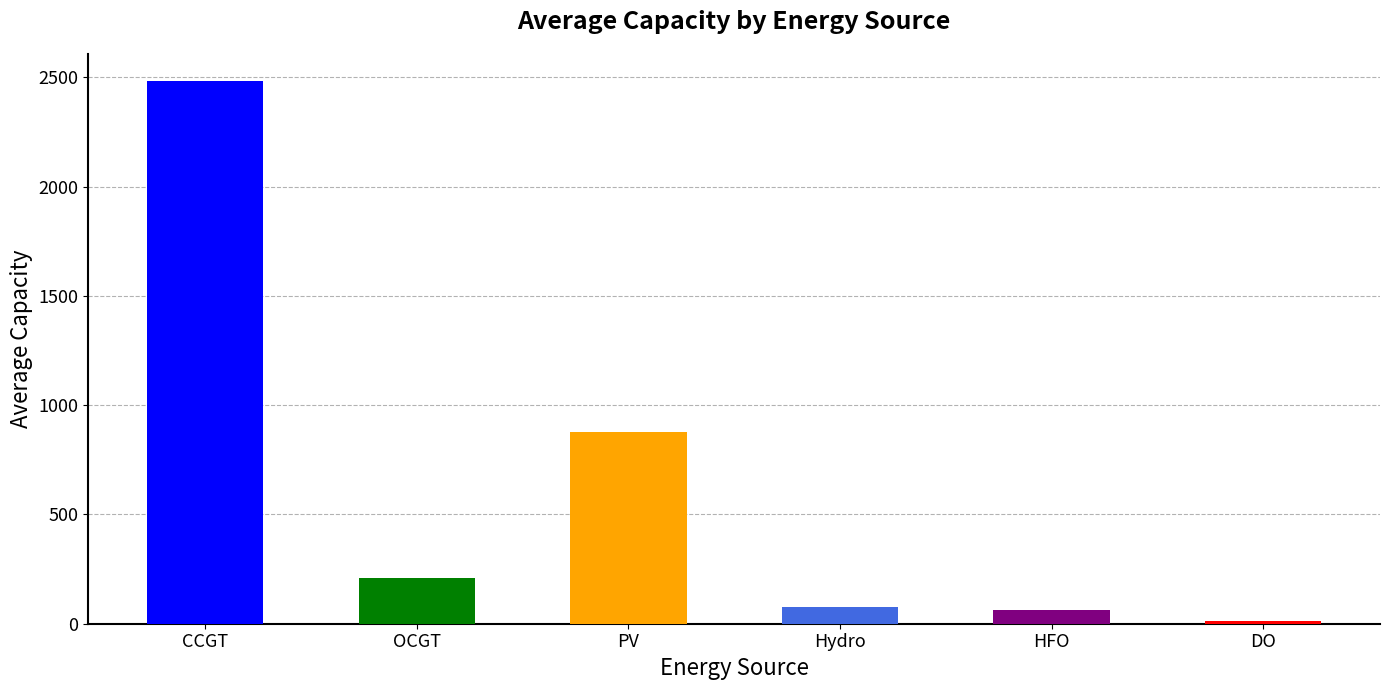

Does the chart contain stacked bars?

No